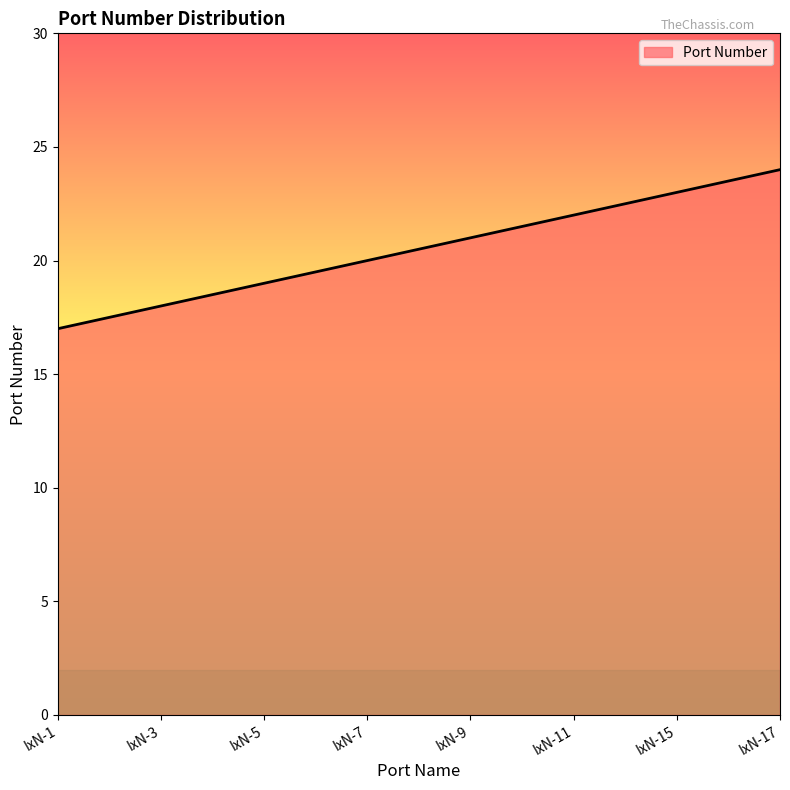

Is it true that the value at IxN-15 is 37?

False